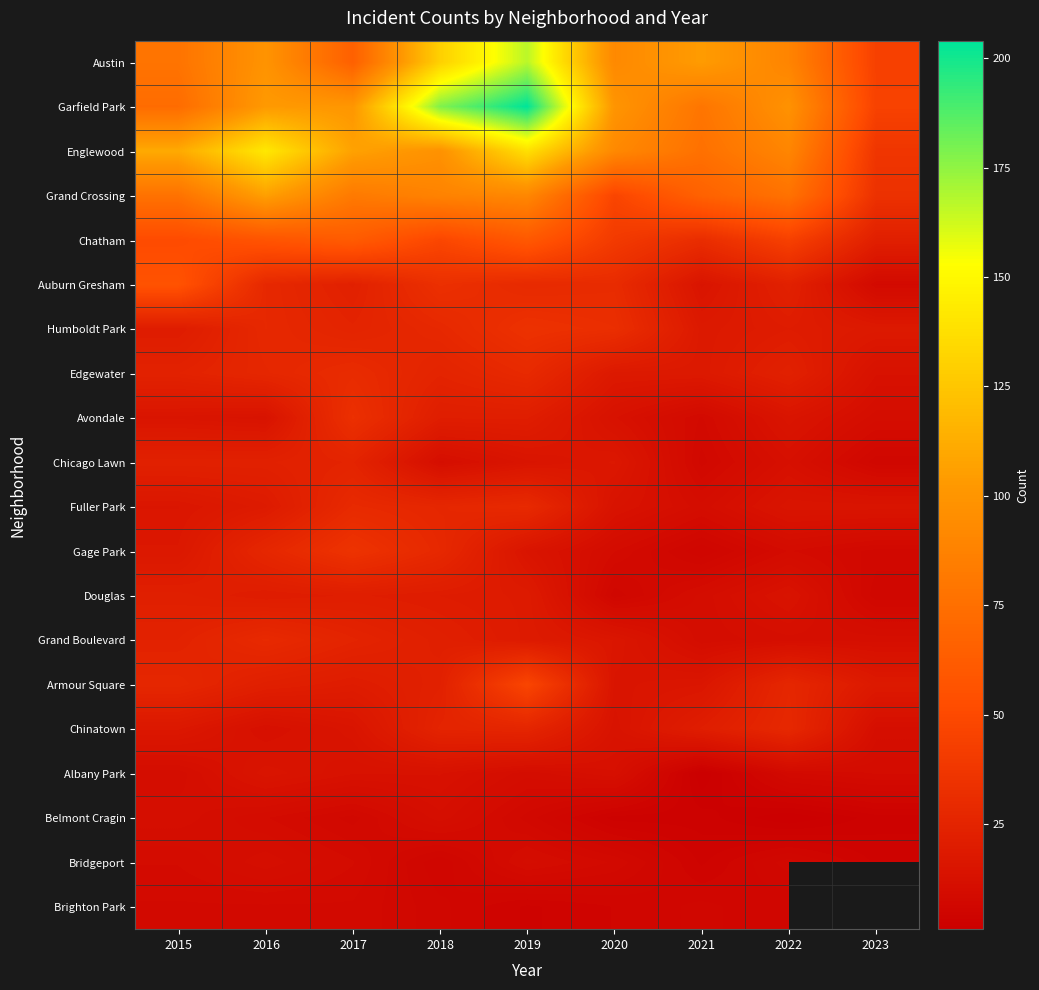

The value of Humboldt Park at 2015 is 20.0. True or false?

True